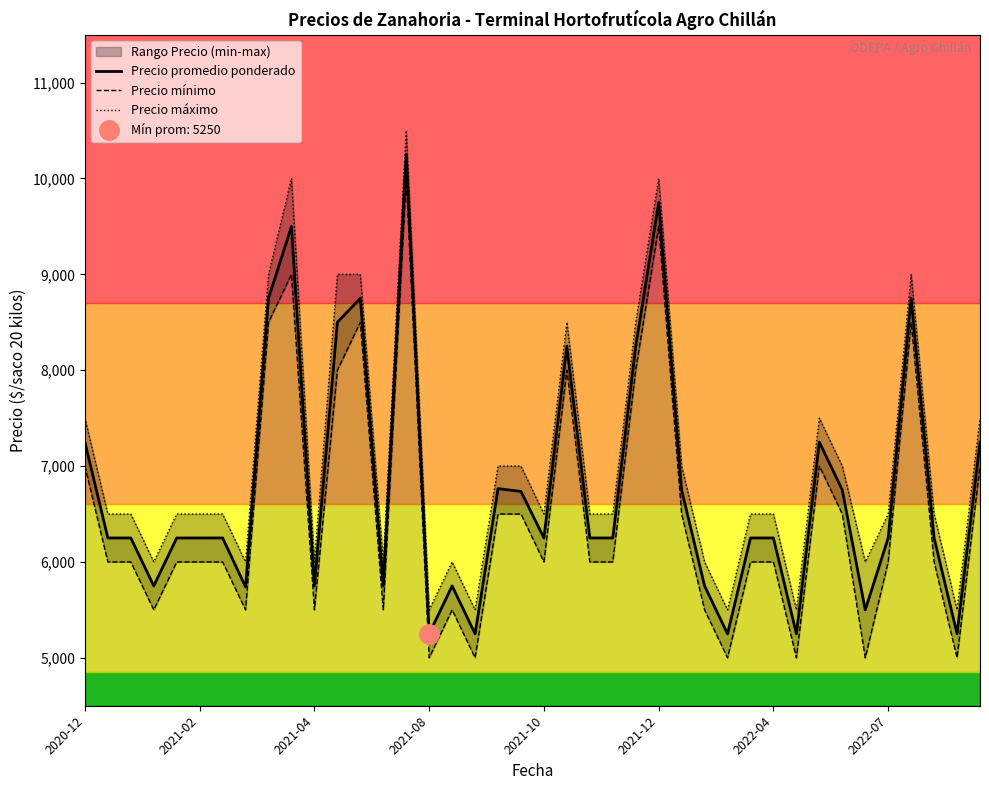

True or false: Precio promedio ponderado and Precio mínimo intersect in this chart.

False